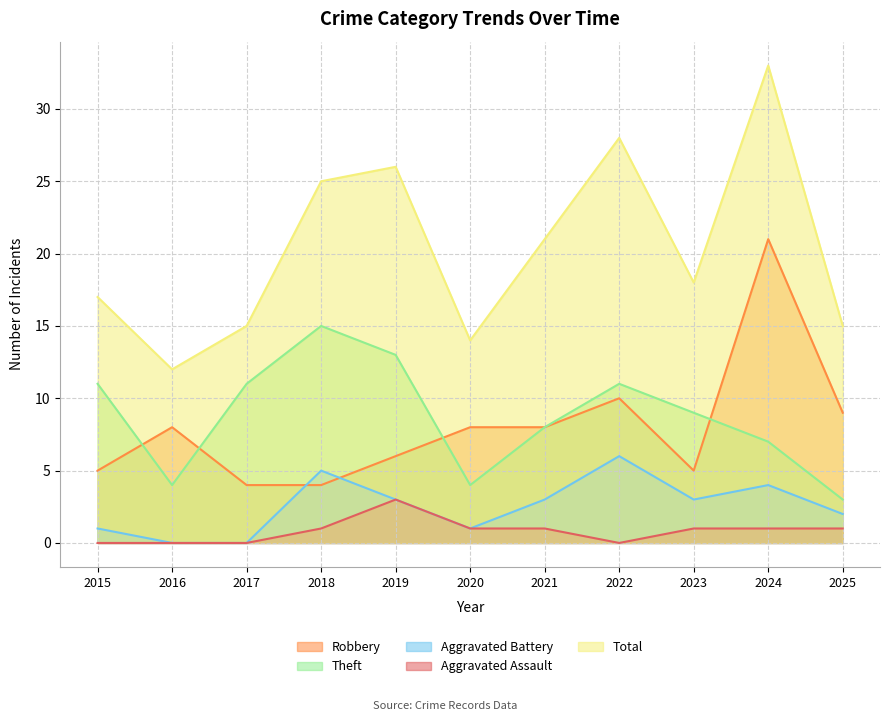

What is the sum of the Total values at 2025 and 2024?

48